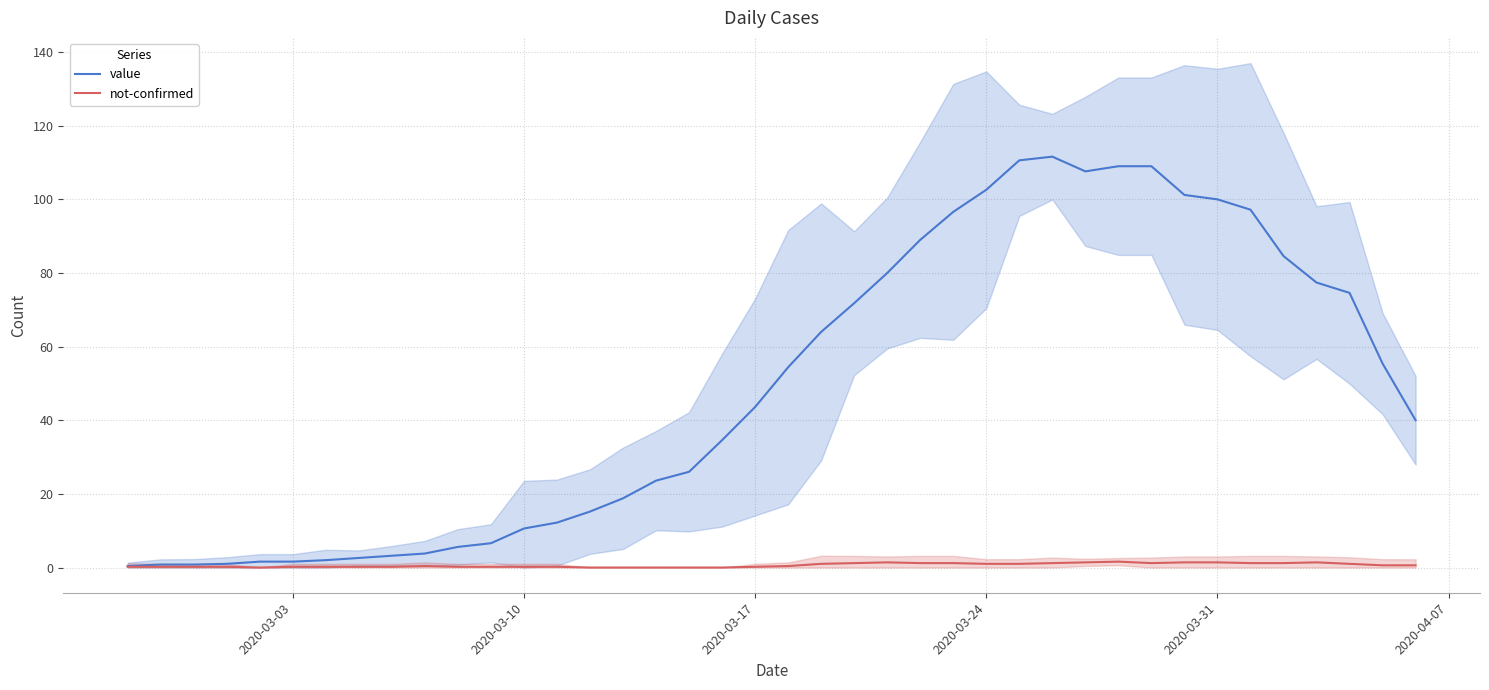

The value series shows 17.0 at 2020-03-10. True or false?

False